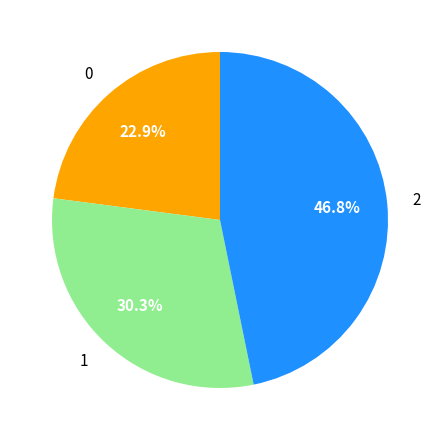

Combined, what portion of the pie is 0 and 2?

69.7%